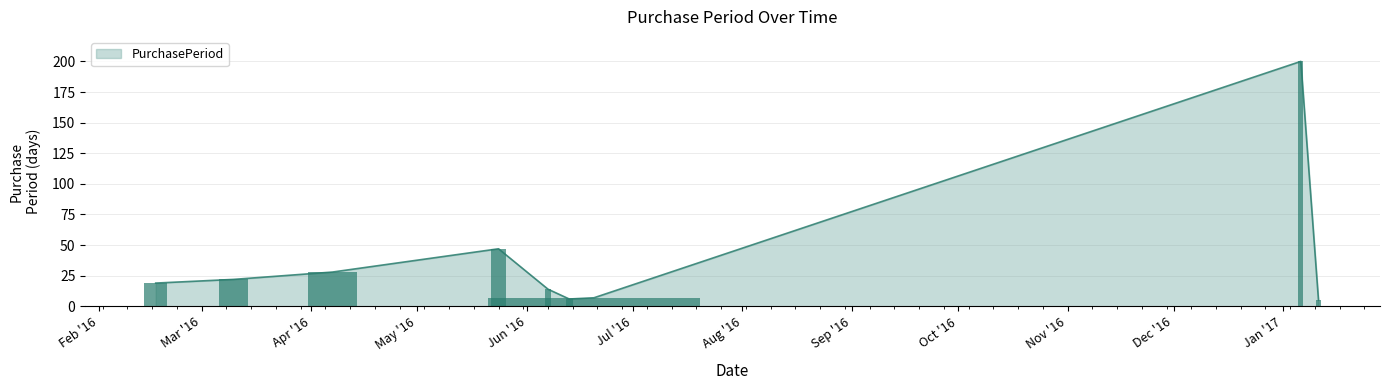

Does the chart contain stacked bars?

No